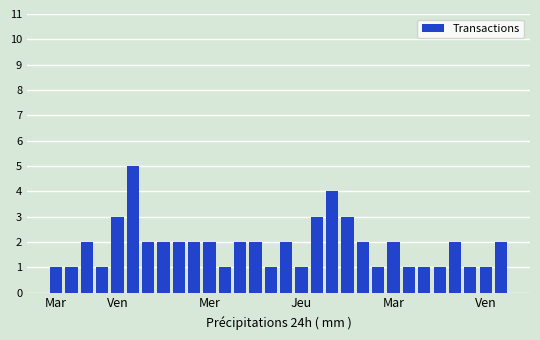

What is the value of the 15th bar from the left?

1